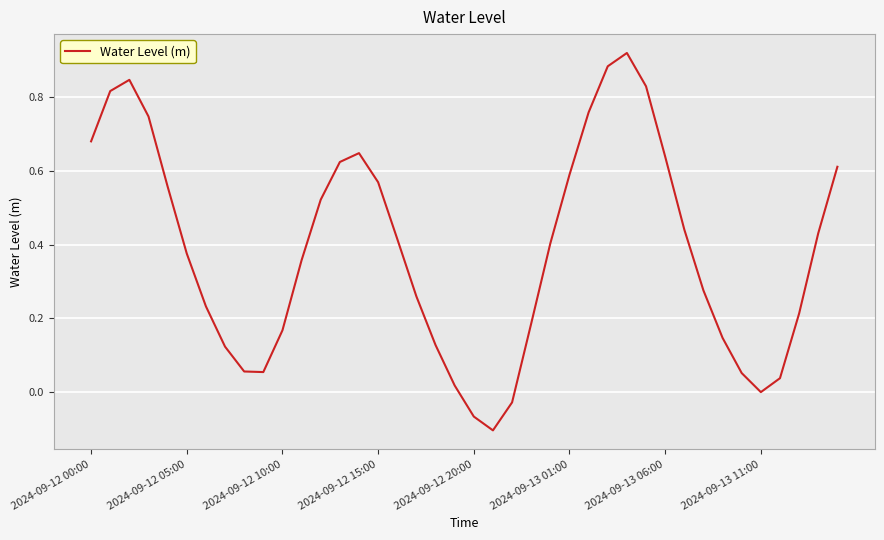

How many series are shown in this chart?

1